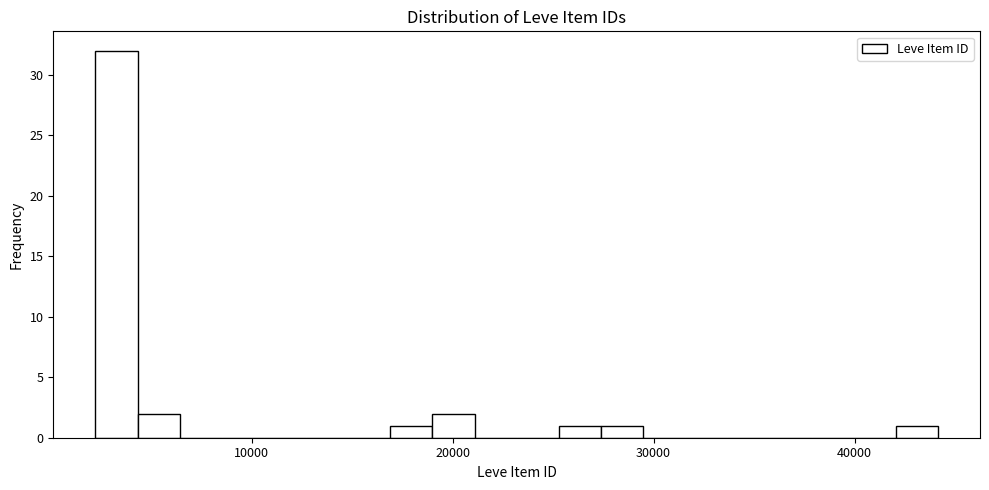

Read against the x-axis, roughly where is the centre of the tallest bar?

3000